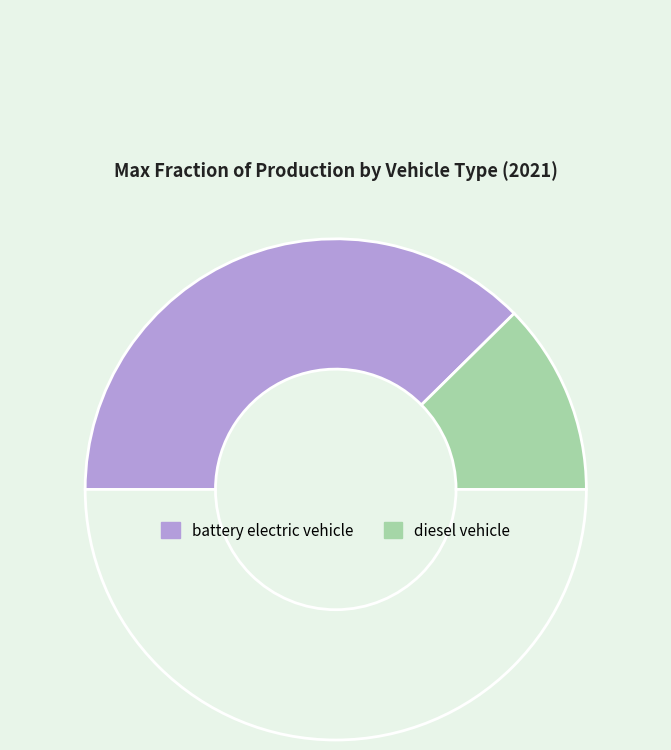

Count the number of slices in the pie.

3